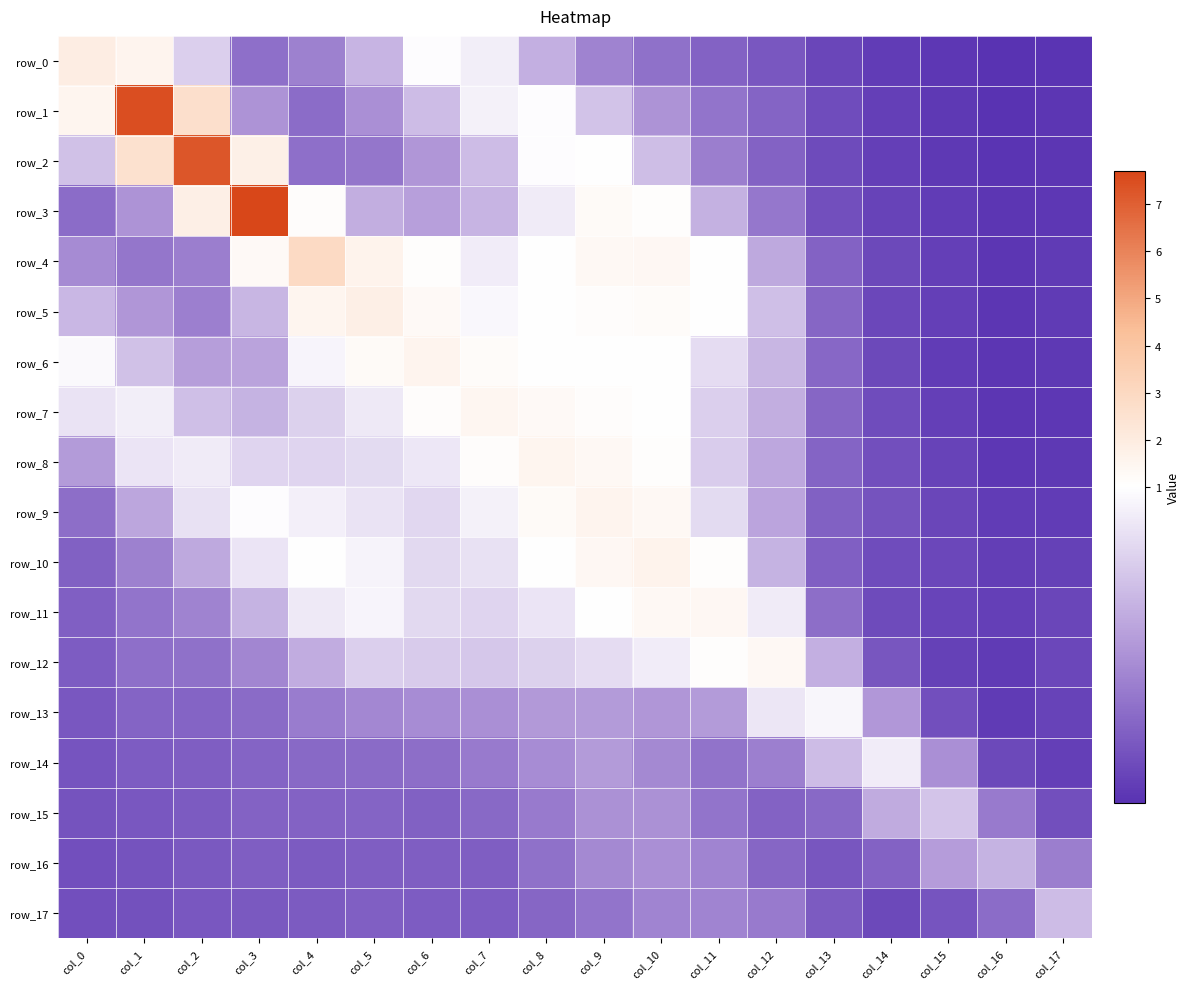

What is the sum of all row_10 values?

12.4